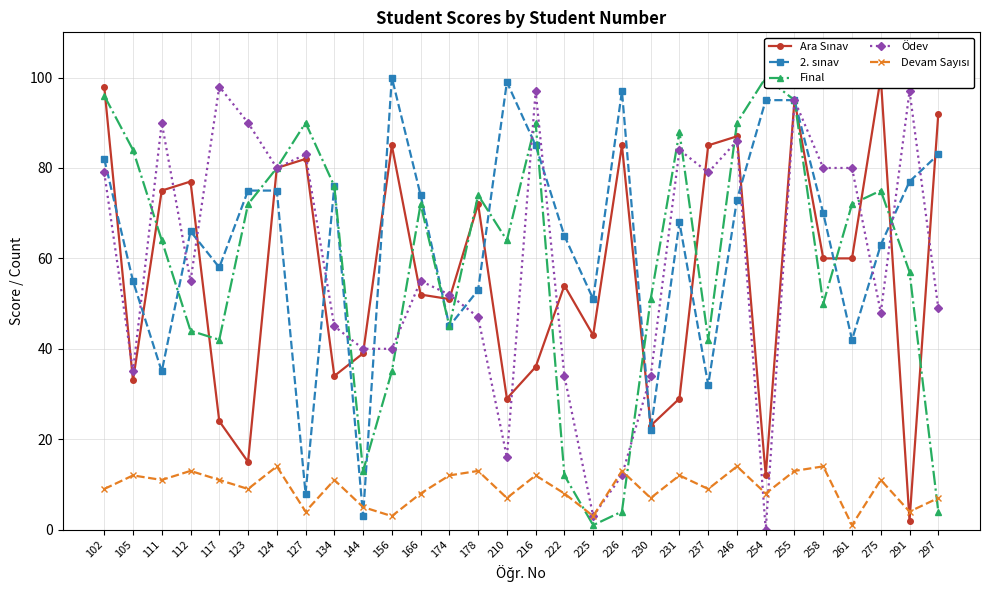

Where do Devam Sayısı and Ara Sınav first cross each other?

275 and 291